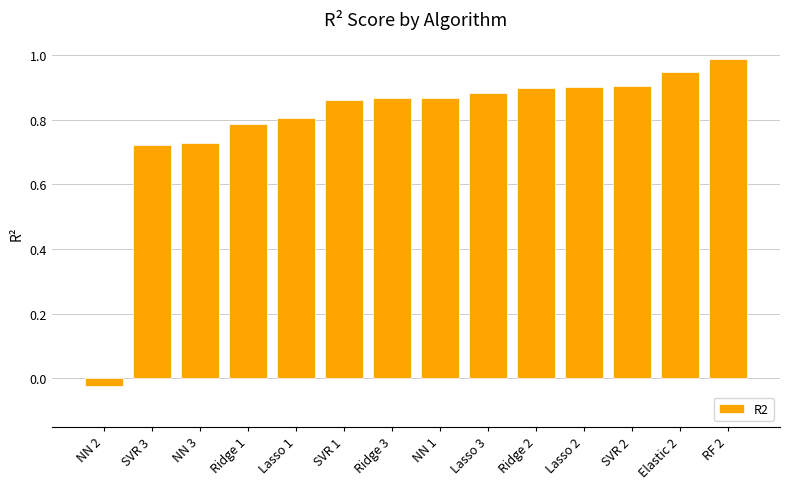

What position from the left is Elastic 2?

13